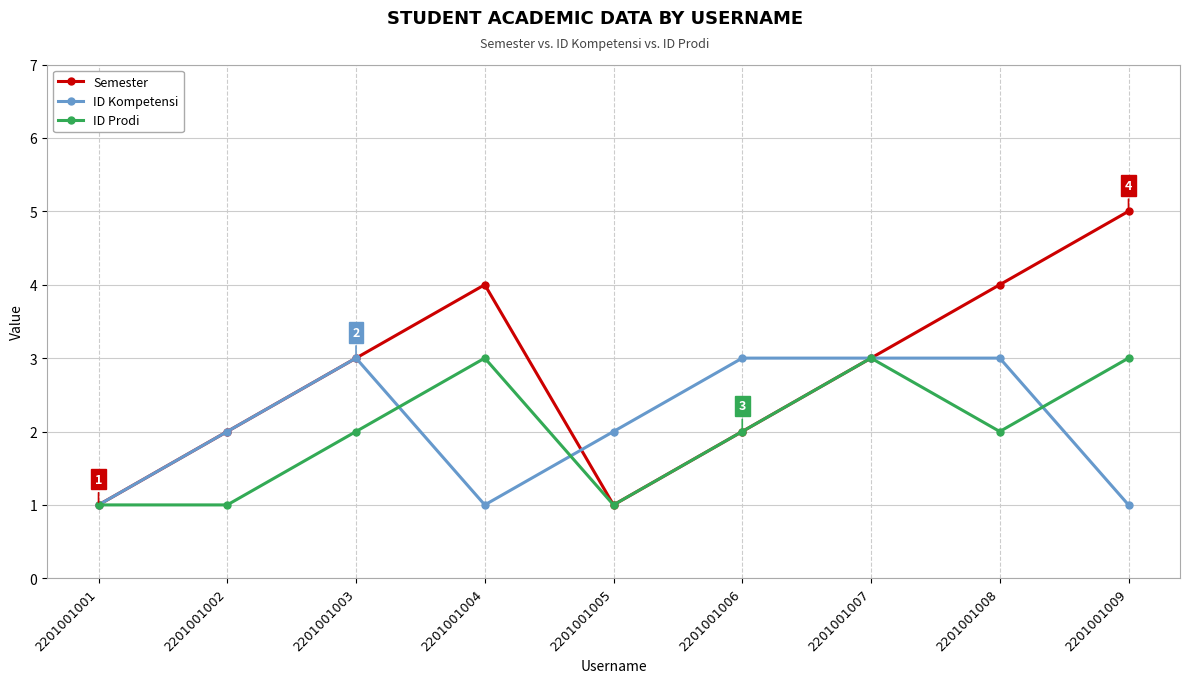

At which category does the chart reach its peak across all series?

2201001009